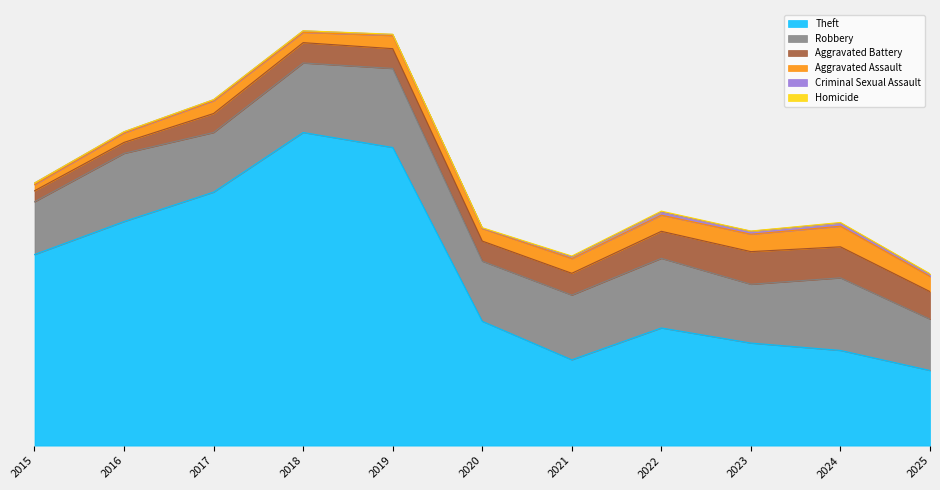

What is the highest value of the Robbery series?

591